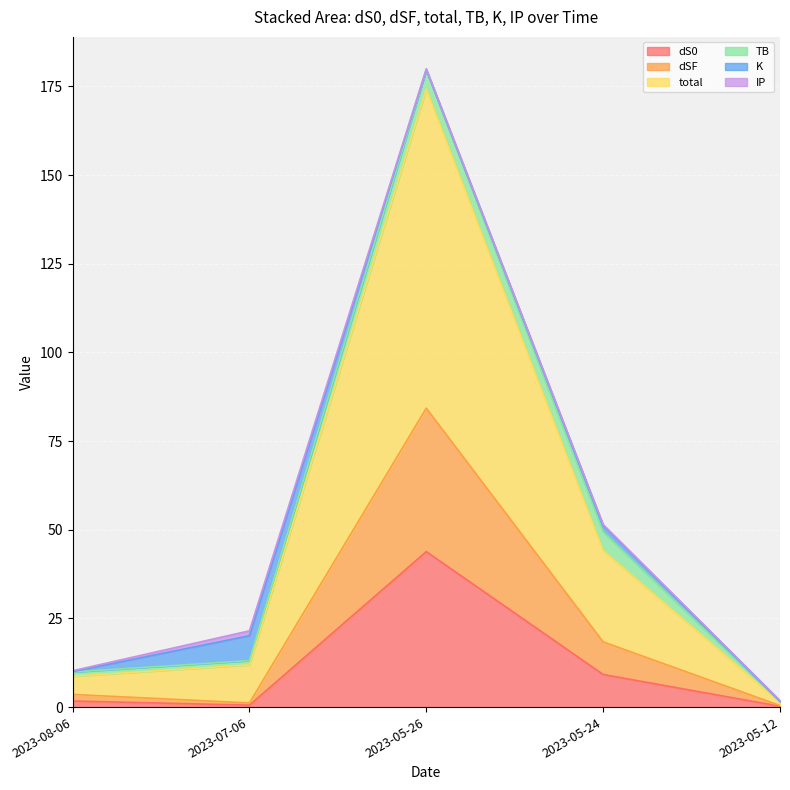

How many lines are shown in the chart?

6